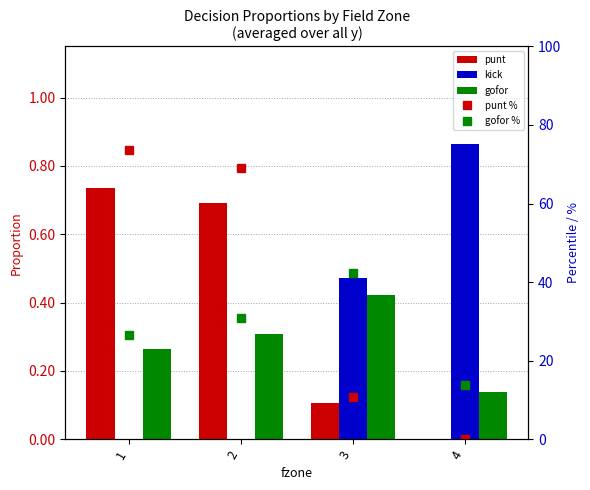

What is the sum of the punt values at 3 and 4?

0.1